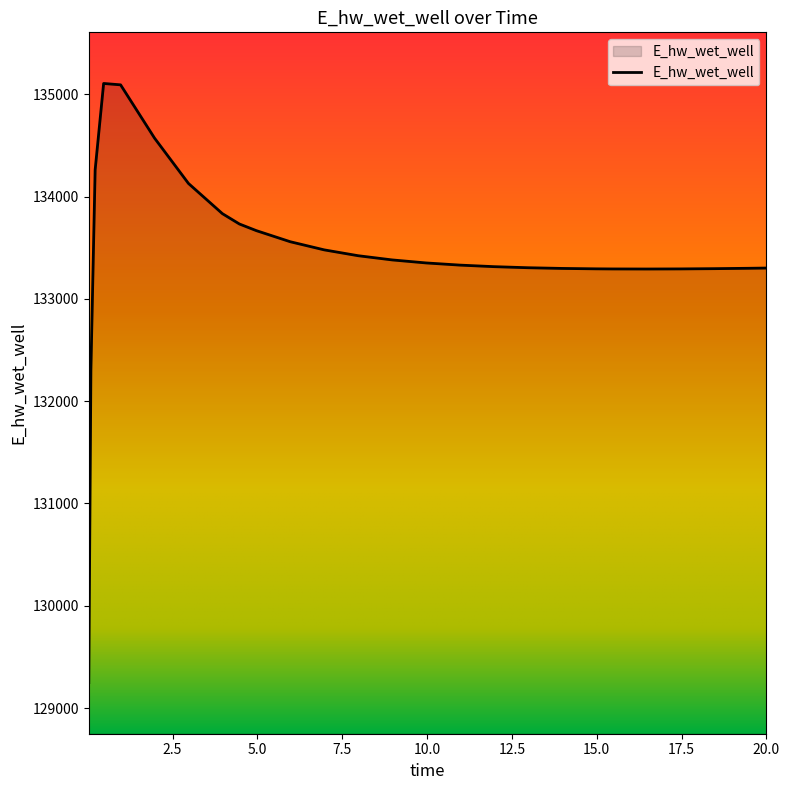

What is the minimum value shown in the chart?

129248.7